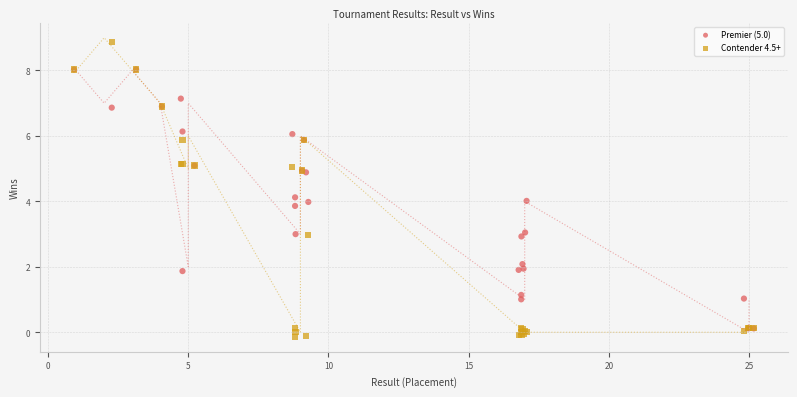

What are all the series names shown in the legend?

Premier (5.0), Contender 4.5+